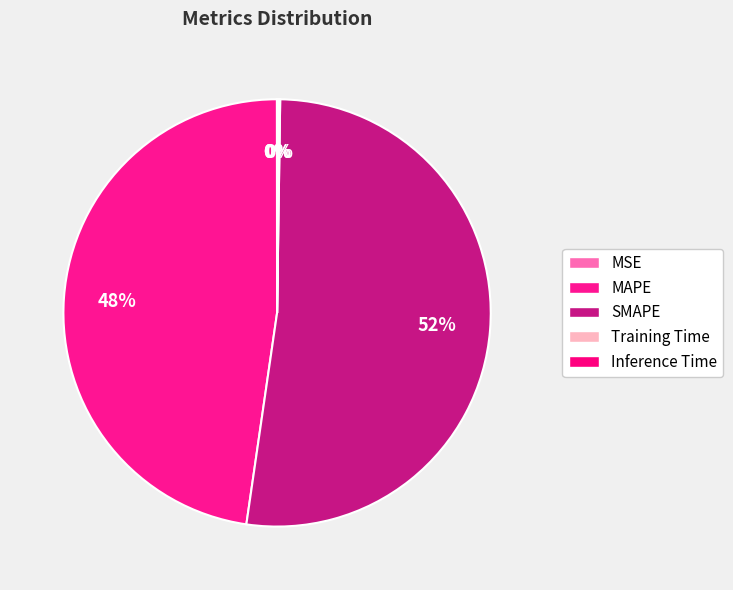

How many segments does this pie chart have?

5